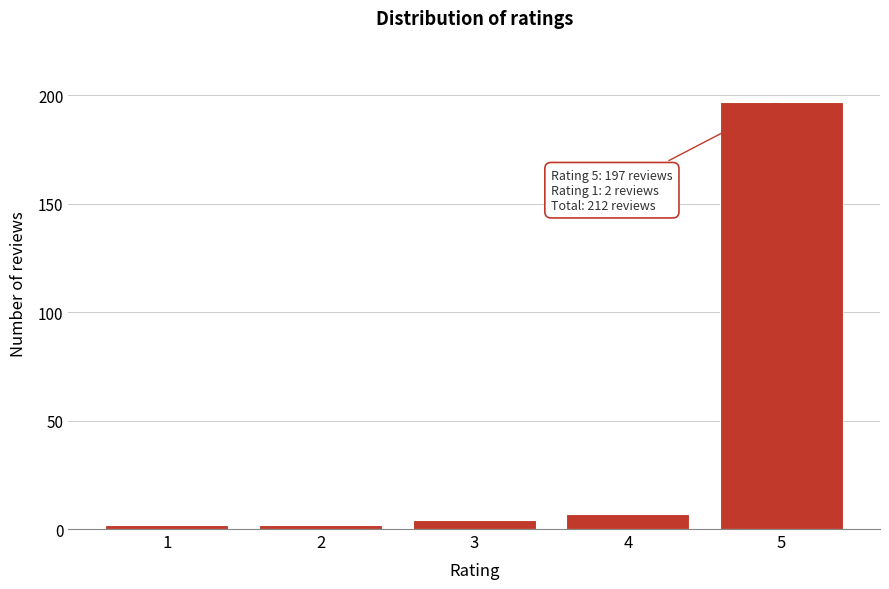

Reading left to right, extract all data points from this chart.

2	2	4	7	197